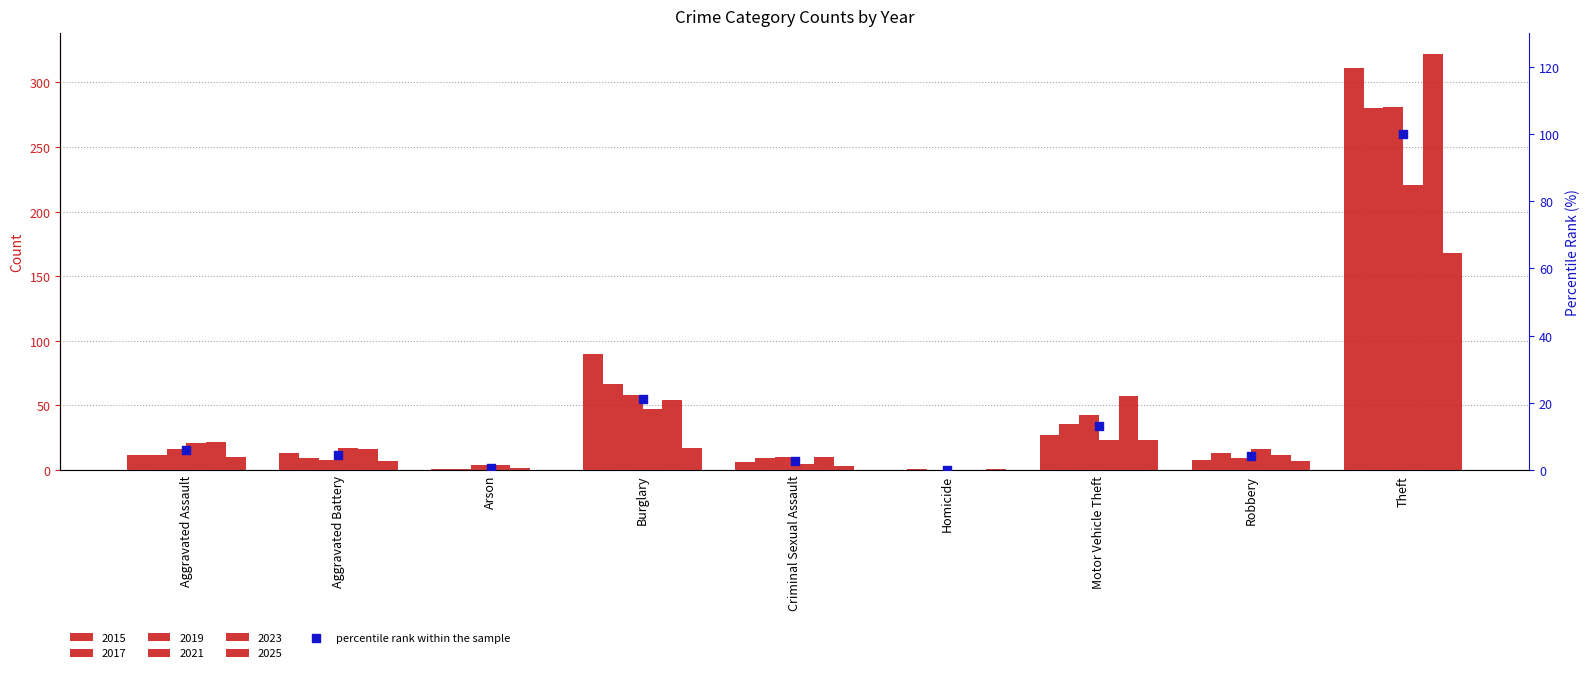

What is the change in value from Aggravated Assault to Motor Vehicle Theft?

+7.3